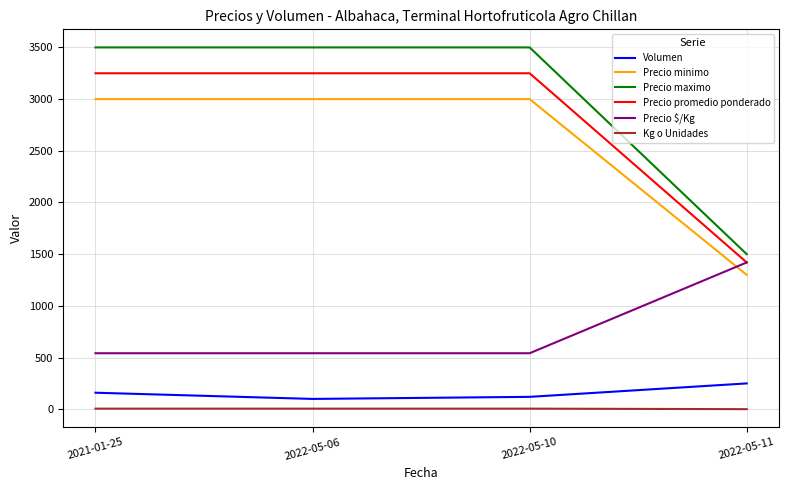

List the series in order of their peak value, highest first.

Precio maximo, Precio promedio ponderado, Precio minimo, Precio $/Kg, Volumen, Kg o Unidades